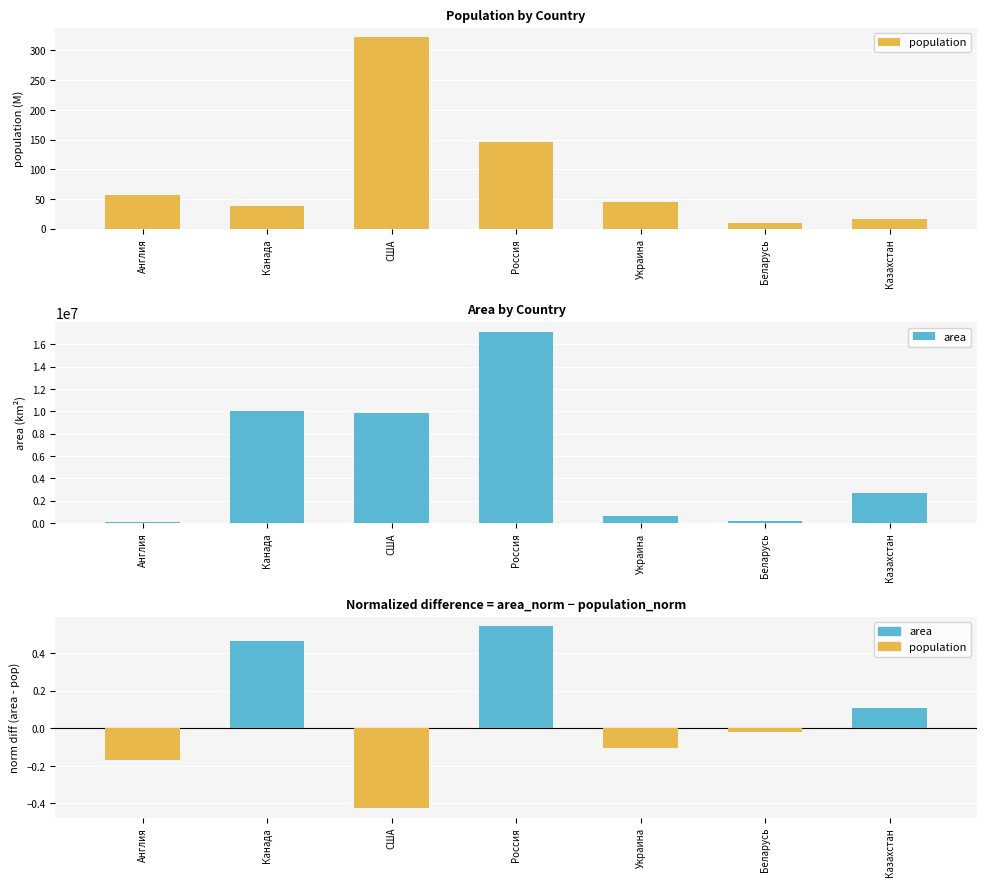

Which series has the largest range (max minus min)?

area